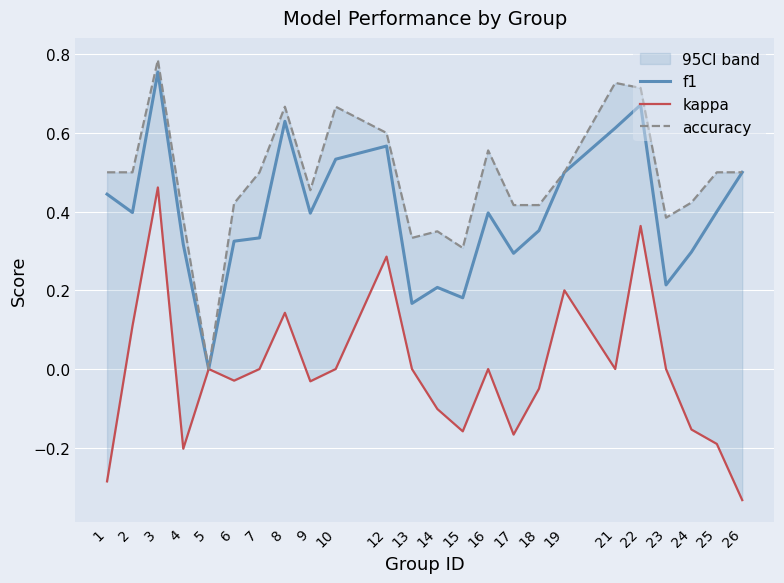

The kappa series shows 0.0 at 13. True or false?

True